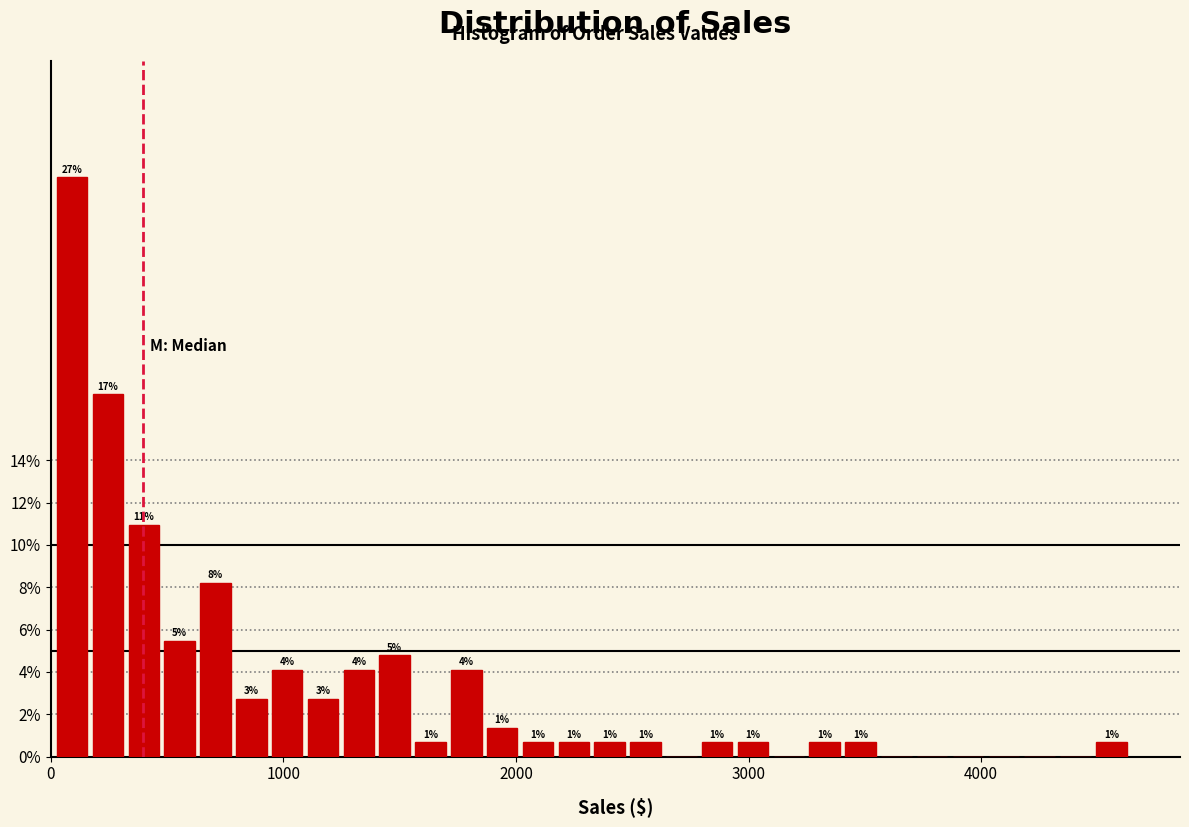

Read against the x-axis, roughly where is the centre of the tallest bar?

100